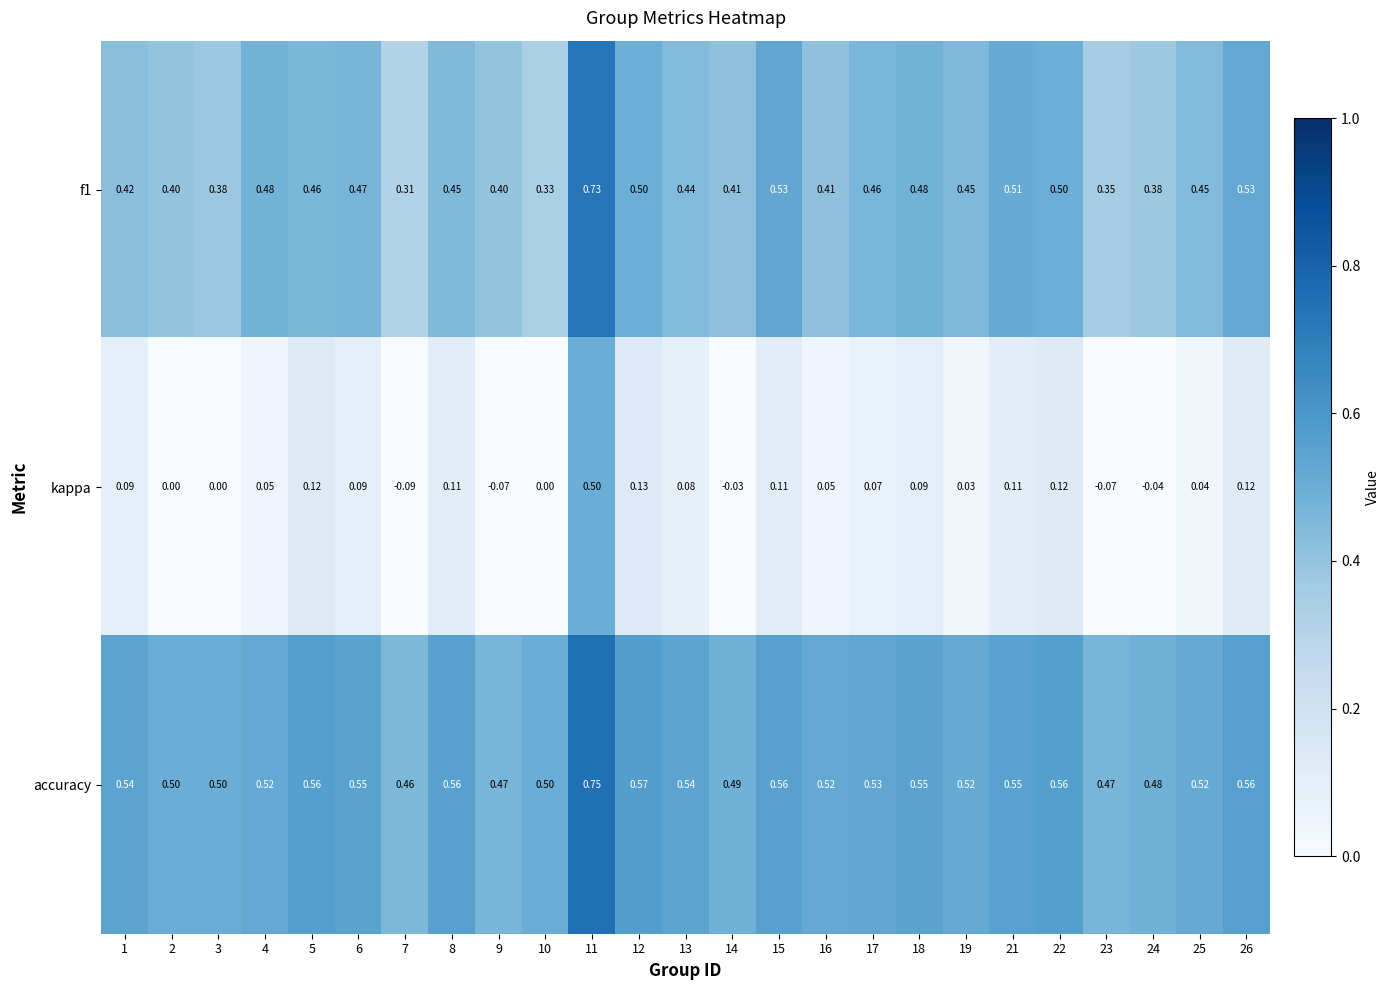

Which series changed the most between 2 and 13?

kappa